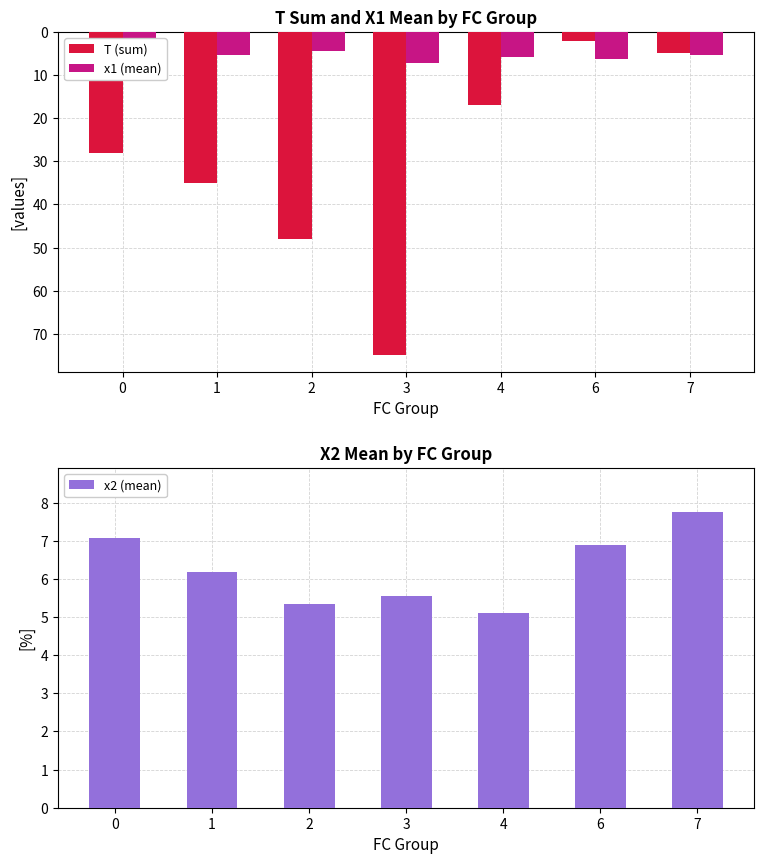

What is the difference between the x1 (mean) values at 3 and 1?

1.9